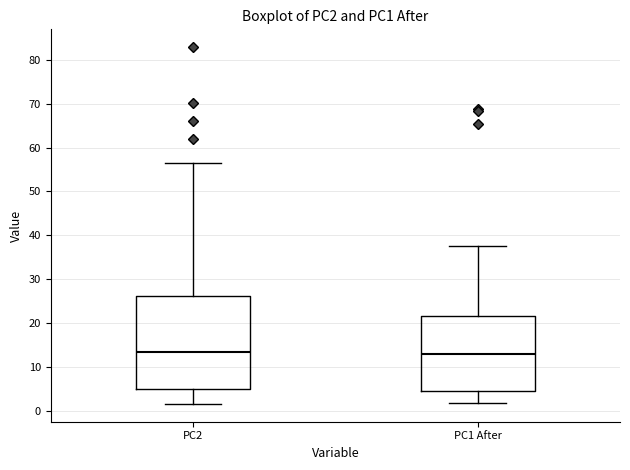

Reading left to right, transcribe this box plot: for each box, give where its median line is, the range the box spans, and where its two whiskers end, as read against the y-axis. The values are not printed on the chart, so give them approximately, as read against the axis.

PC2: median 13, box 5 to 26, whiskers 2 to 57
PC1 After: median 13, box 4 to 21, whiskers 2 to 38